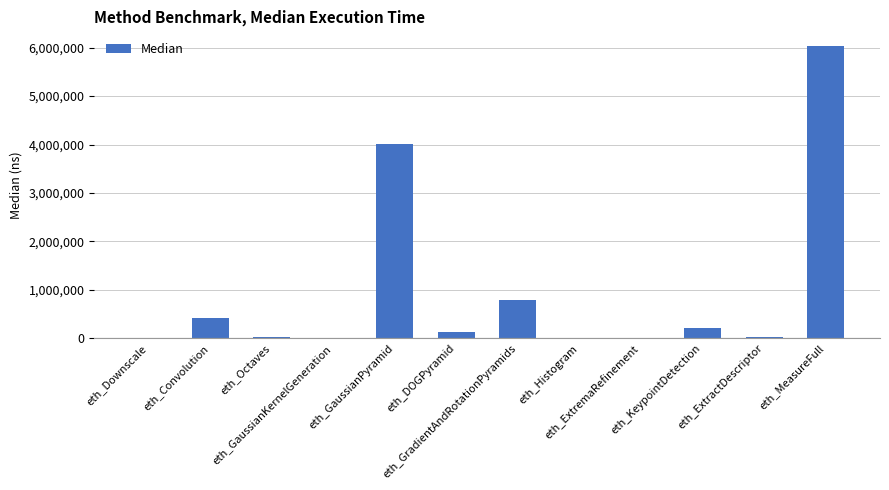

The value at eth_DOGPyramid is 141208. True or false?

True